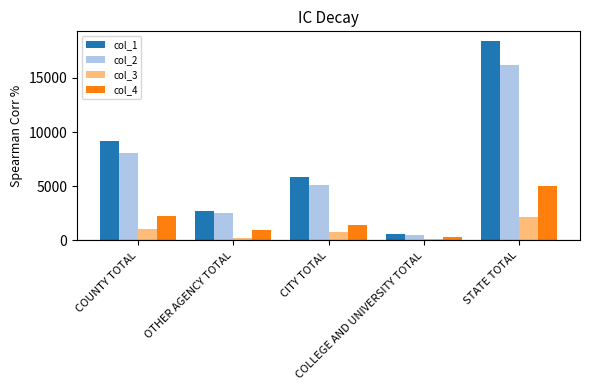

What is the difference between the maximum and minimum values in the col_2 series?

15706